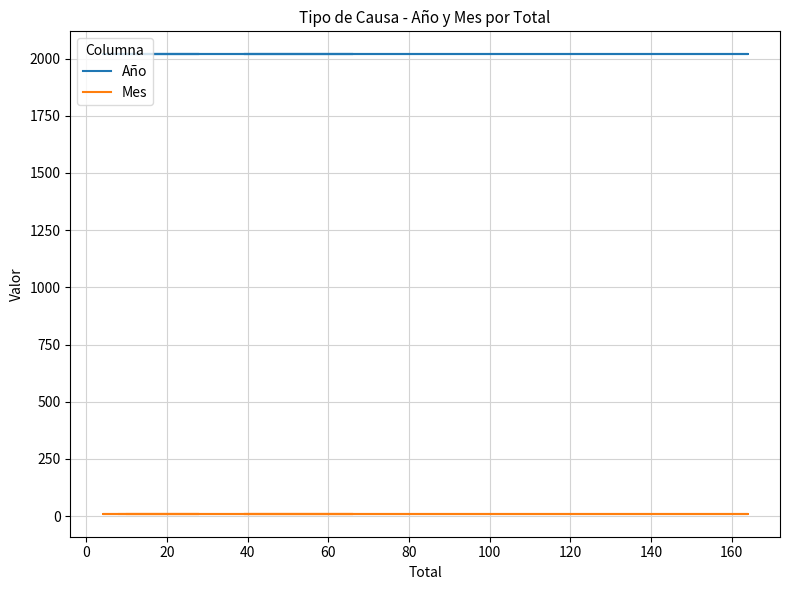

True or false: Mes and Año intersect in this chart.

False